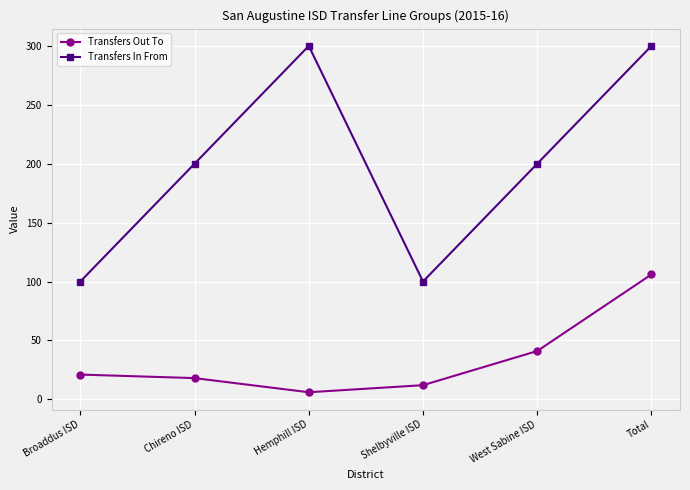

What is the value of the Transfers Out To point at the 5th from the left?

41